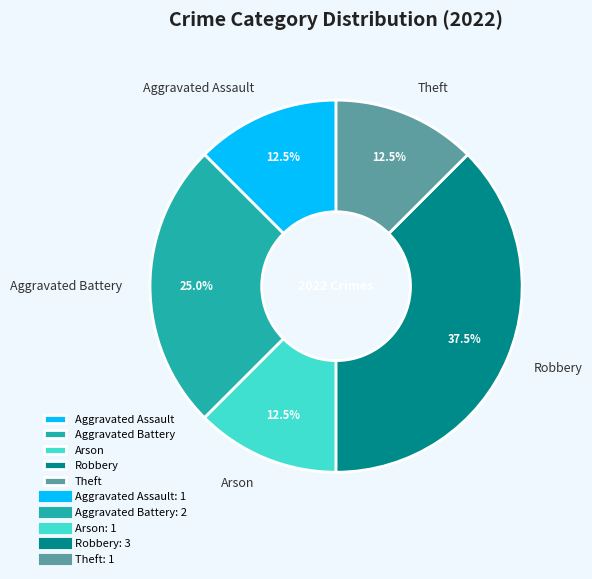

What is the ratio of the value at Theft to the value at Aggravated Battery?

0.5